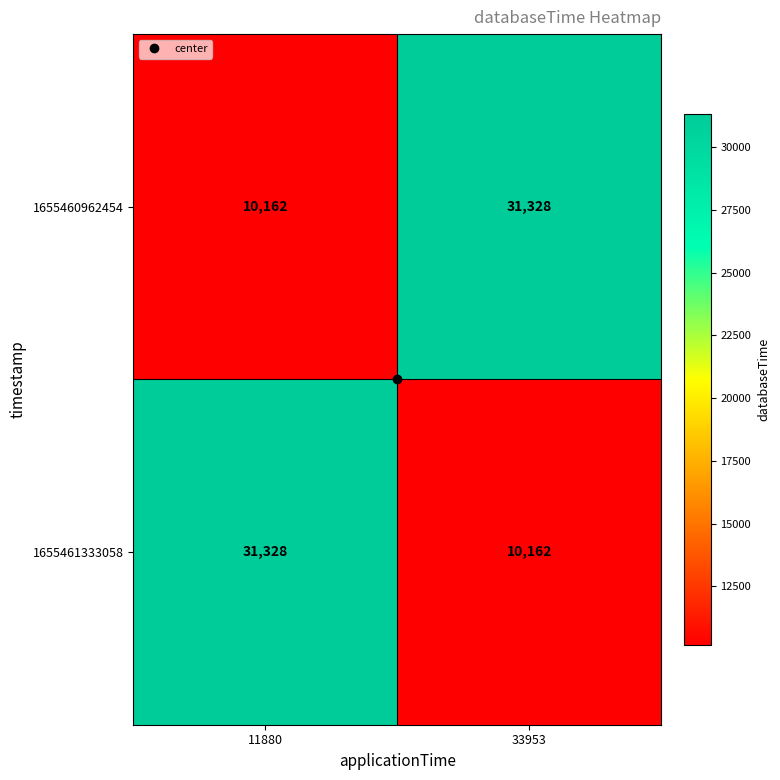

What is the approximate value of 1655460962454 at 33953, to the nearest 10?

31330